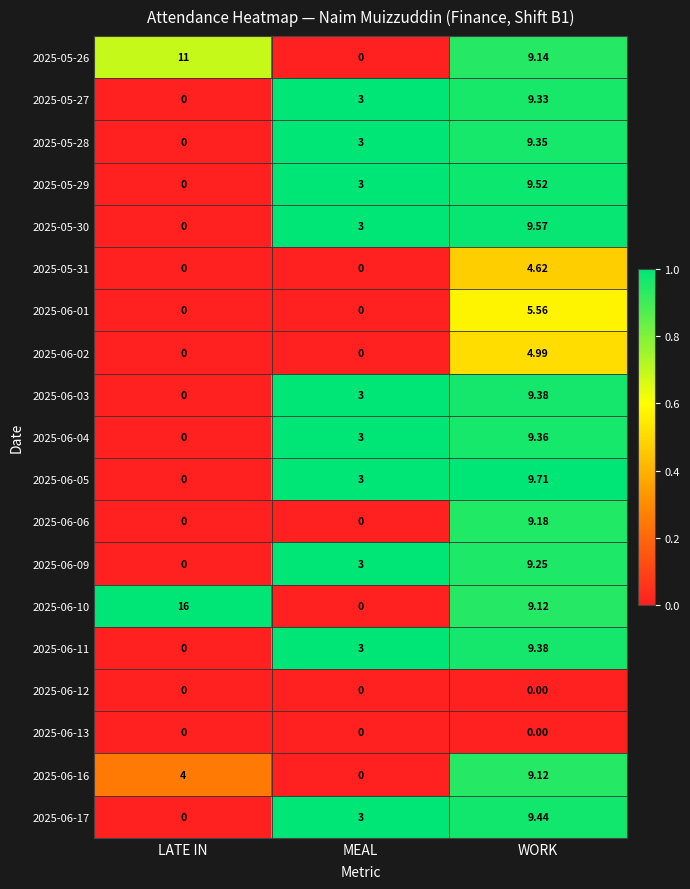

Which category has the highest value across all series?

LATE IN